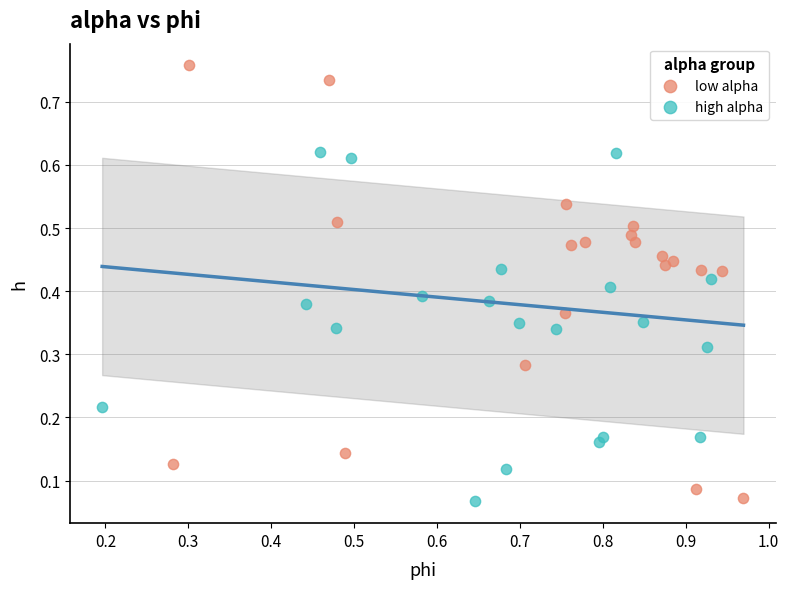

What are all the series names shown in the legend?

low alpha, high alpha